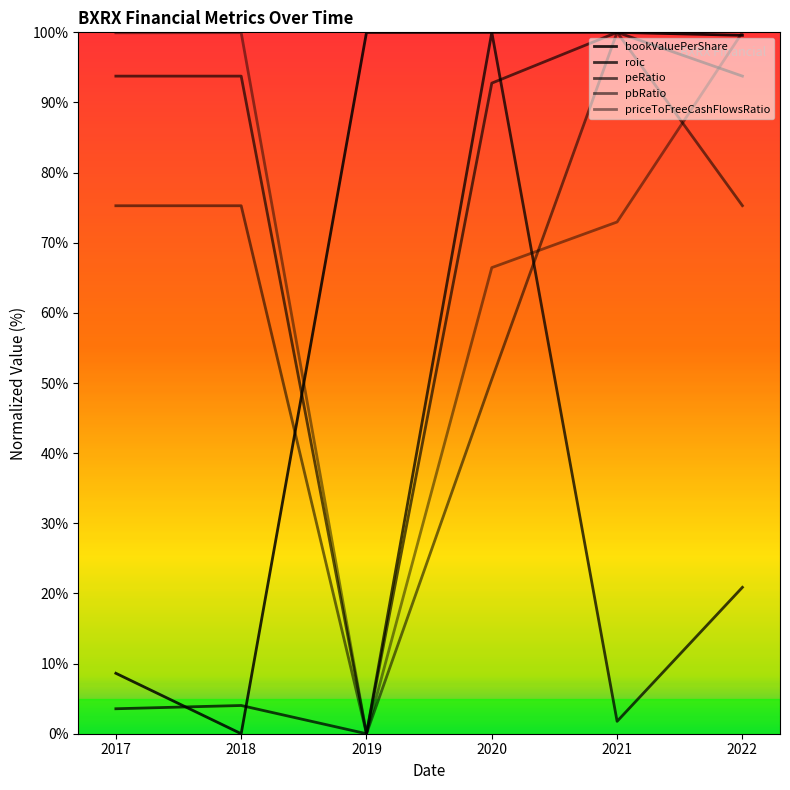

Which series ends up on top after the final intersection of peRatio and priceToFreeCashFlowsRatio?

priceToFreeCashFlowsRatio